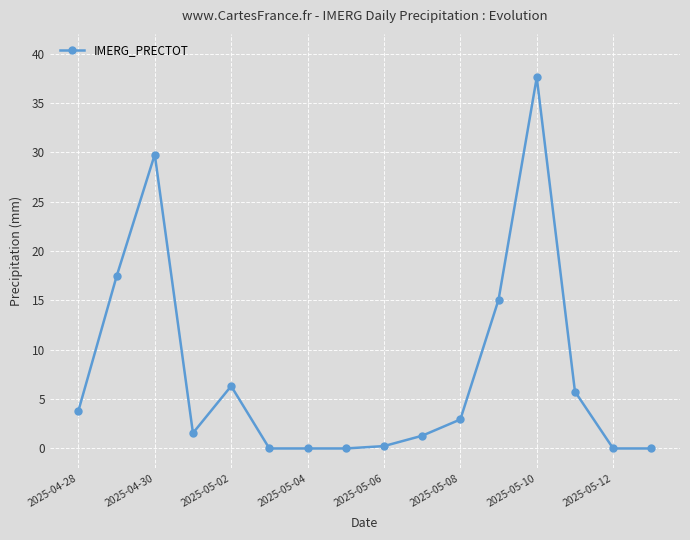

True or false: the data has more than 1 interior local peaks.

True